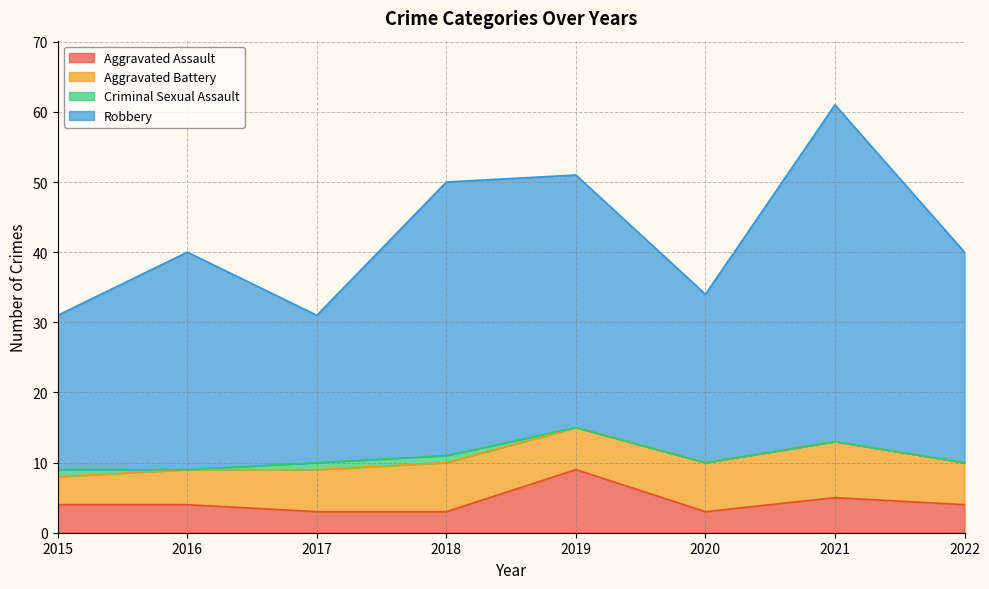

The value of Aggravated Assault at 2020 is 1. True or false?

False